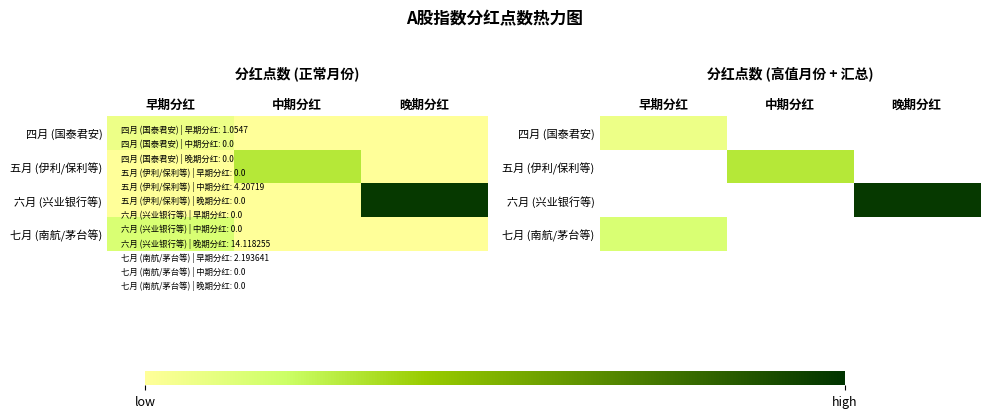

What is the maximum value shown in the chart?

14.1